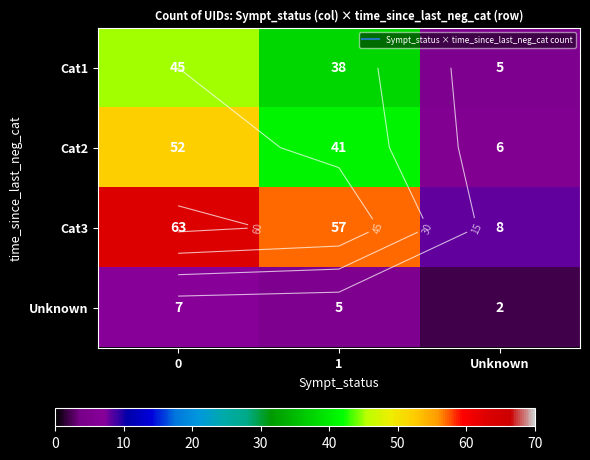

What is the sum of all Cat1 values?

88